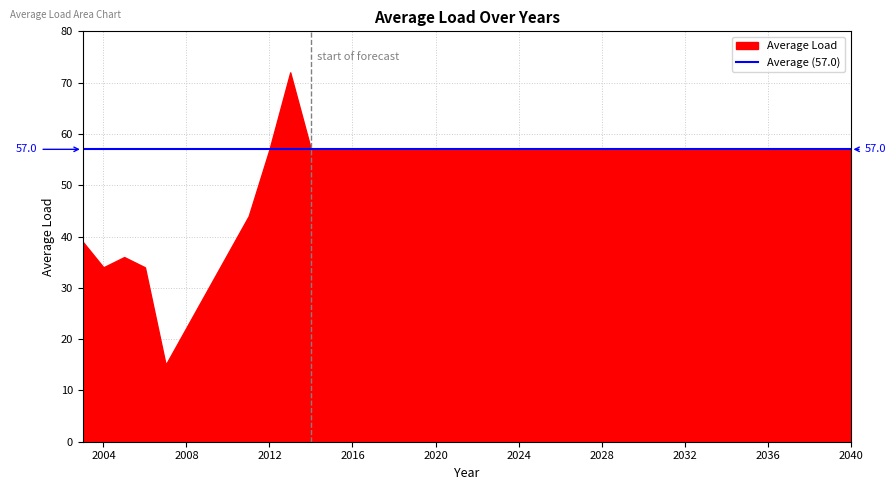

At which label does the data first exceed 57?

2013